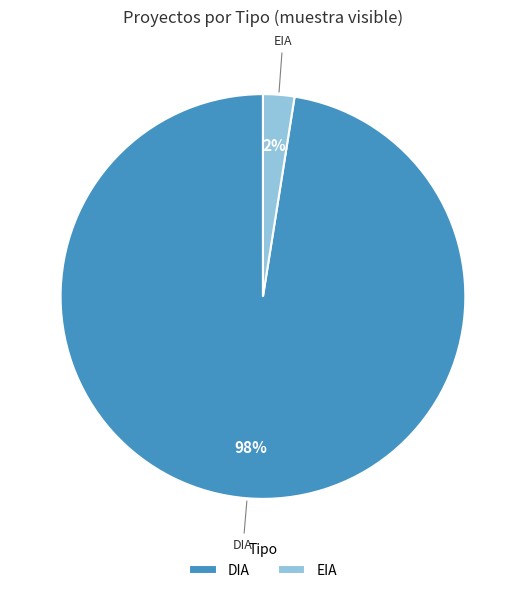

To the nearest percent, what is the average slice percentage?

50%